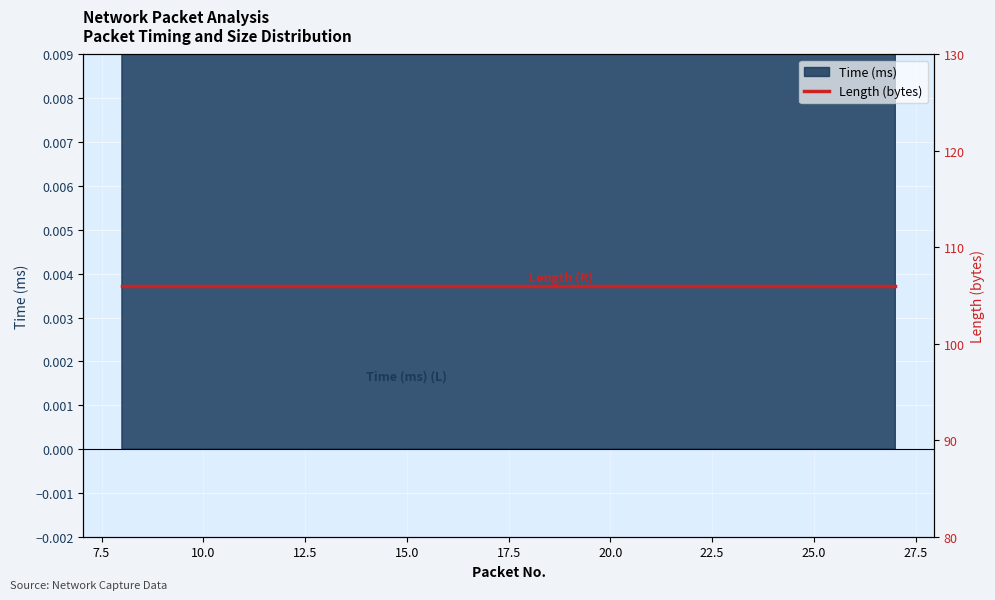

Which label corresponds to the largest value in the chart?

8